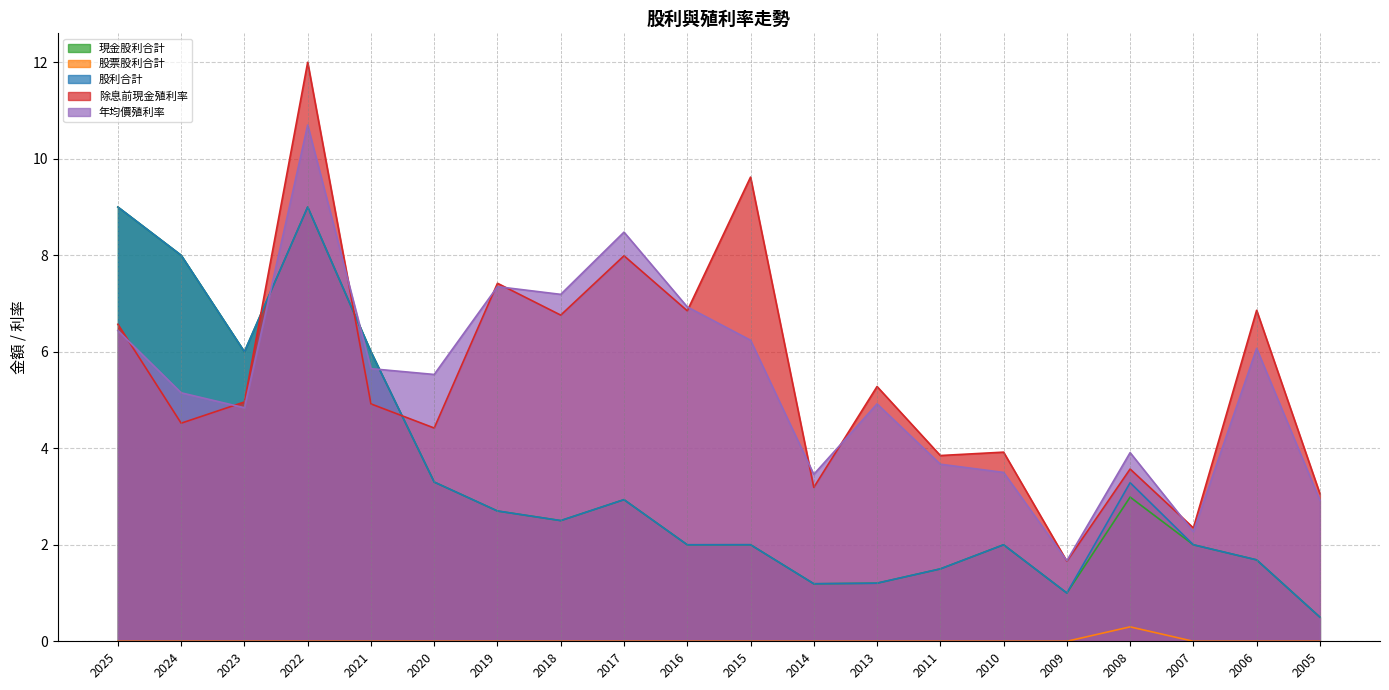

Is it true that 年均價殖利率 equals 1.6 at 2007?

False